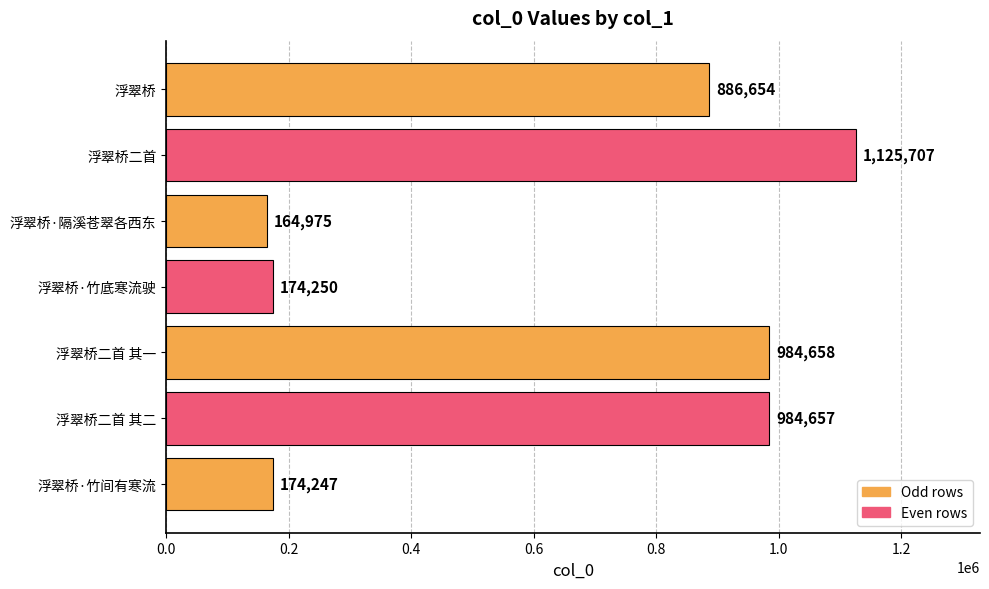

What is the maximum value shown in the chart?

1125707